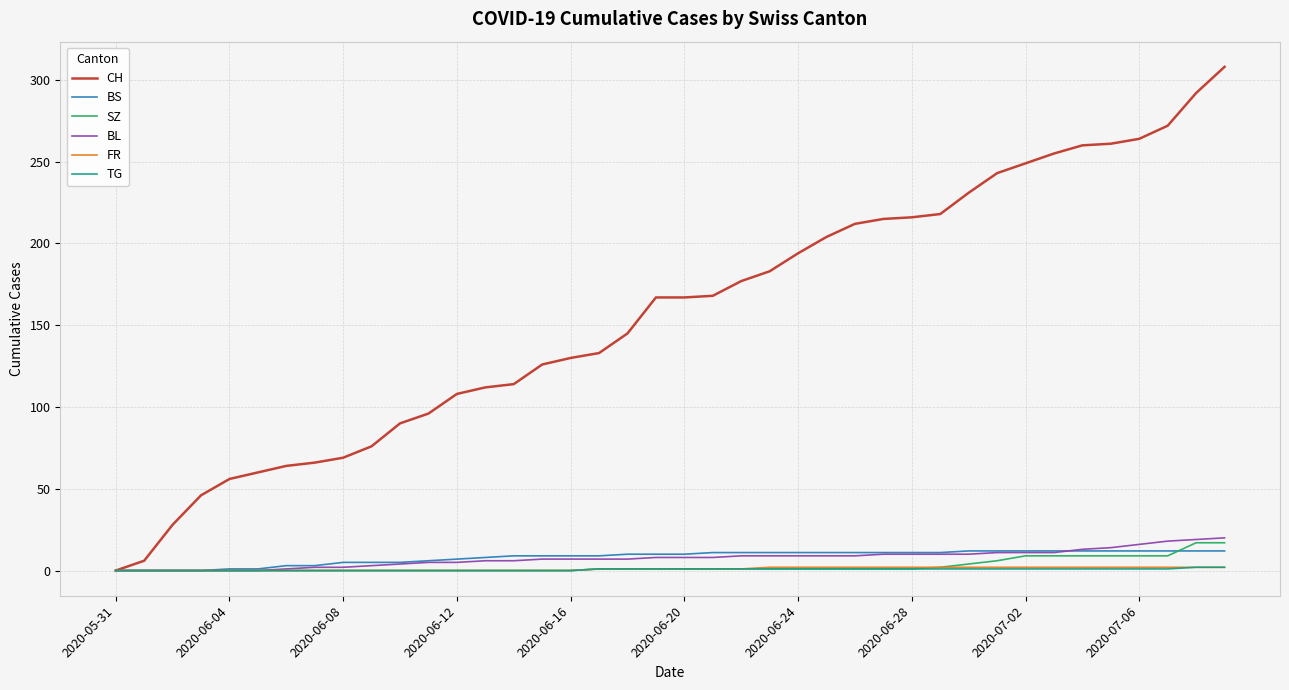

Which series has the largest total across all categories?

CH